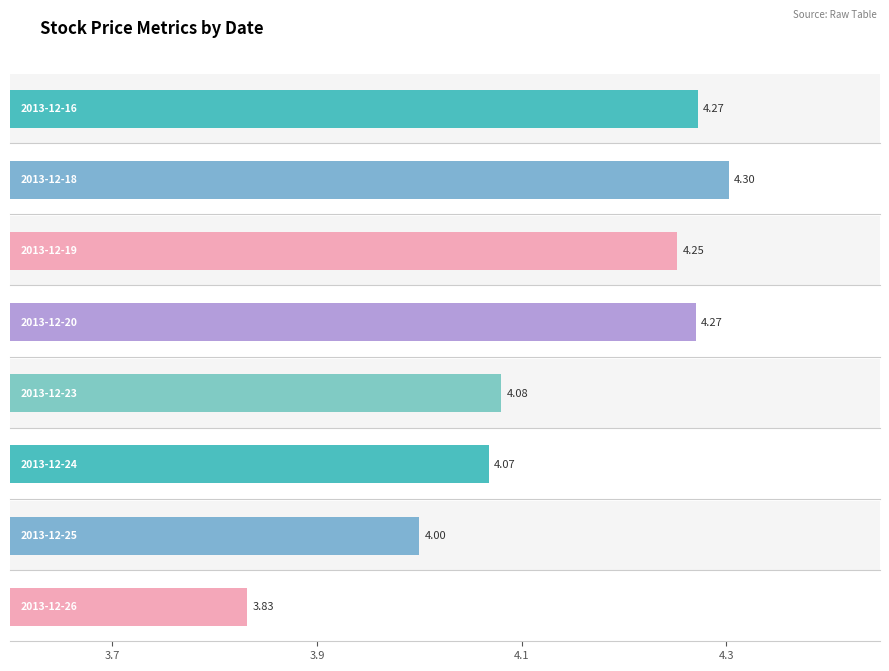

How many values in the Low series are below 4?

1